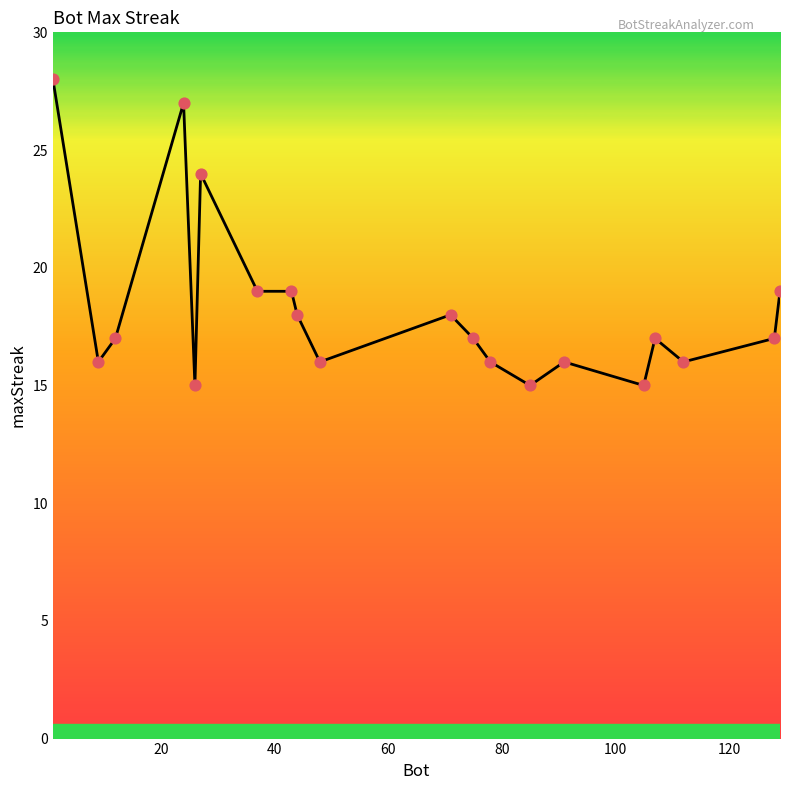

What is the maximum value shown in the chart?

28